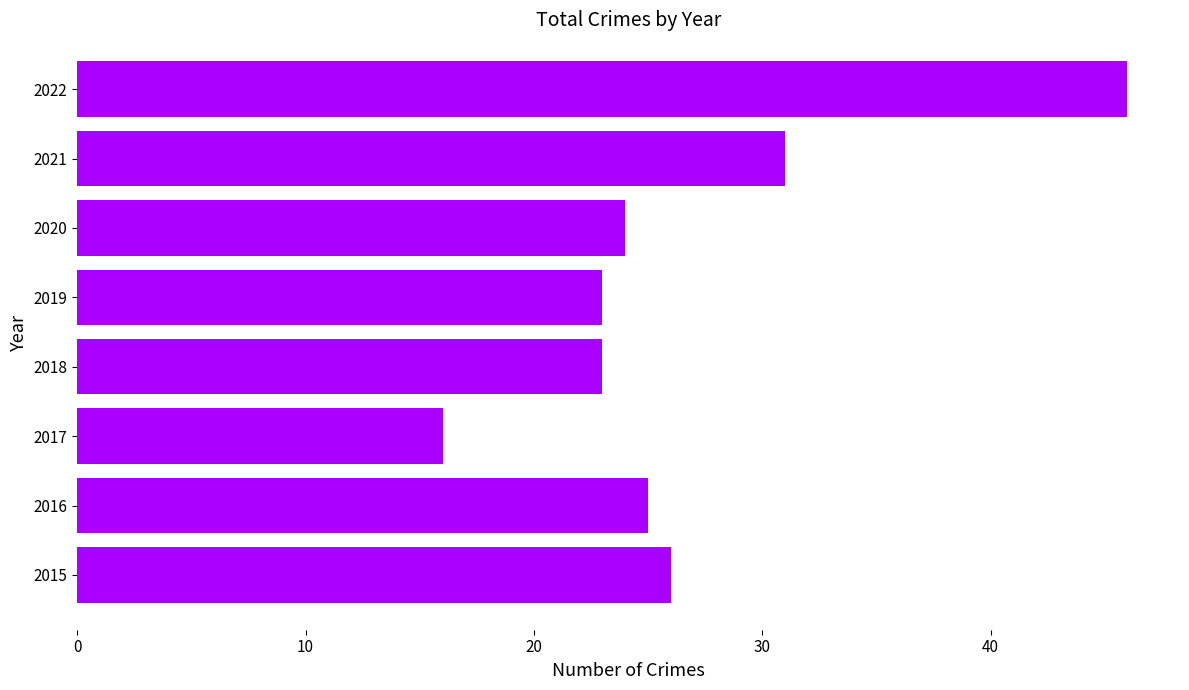

What value does the data have at 2018, to the nearest 10?

20